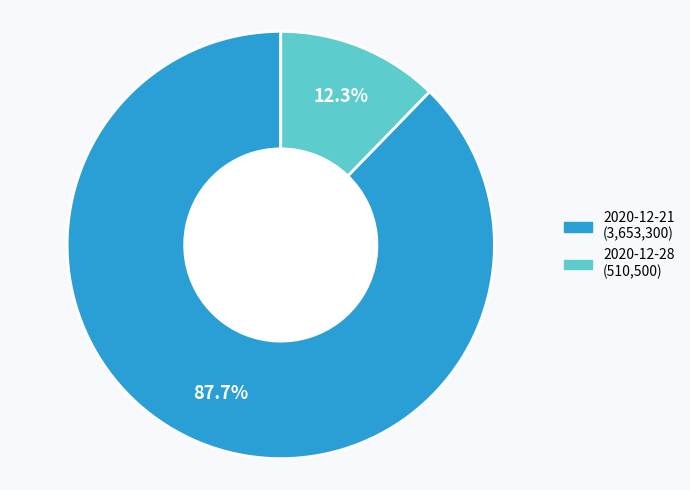

How many segments does this pie chart have?

2